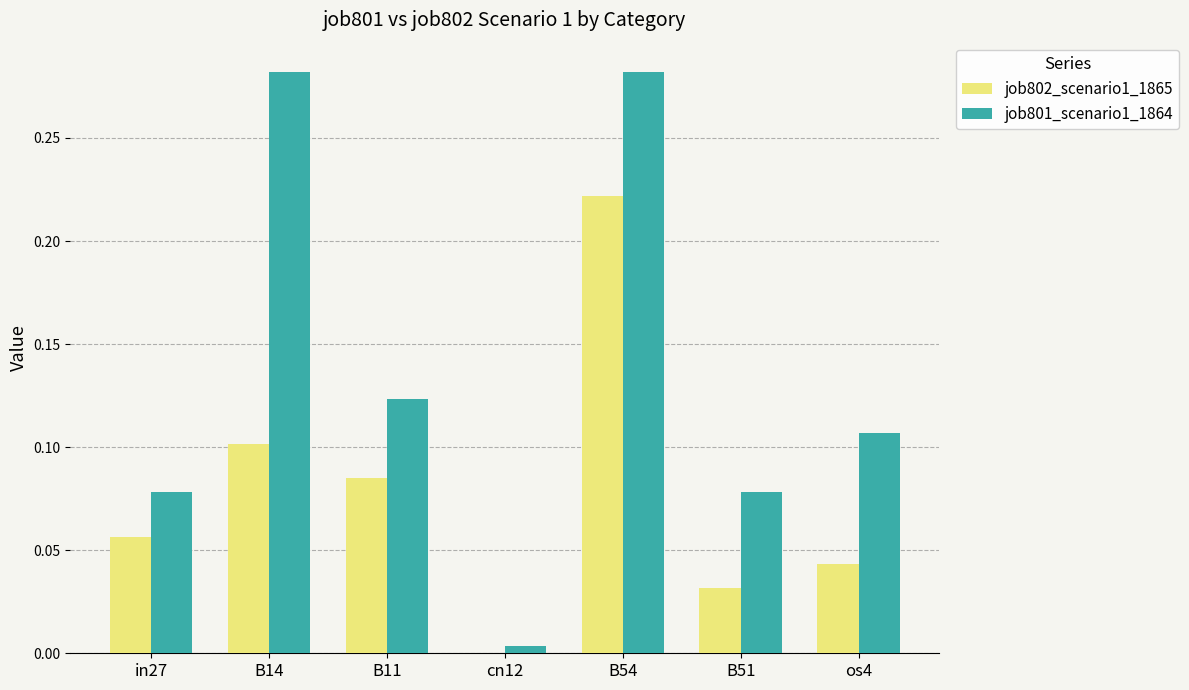

Which series changed the most between B54 and os4?

job802_scenario1_1865